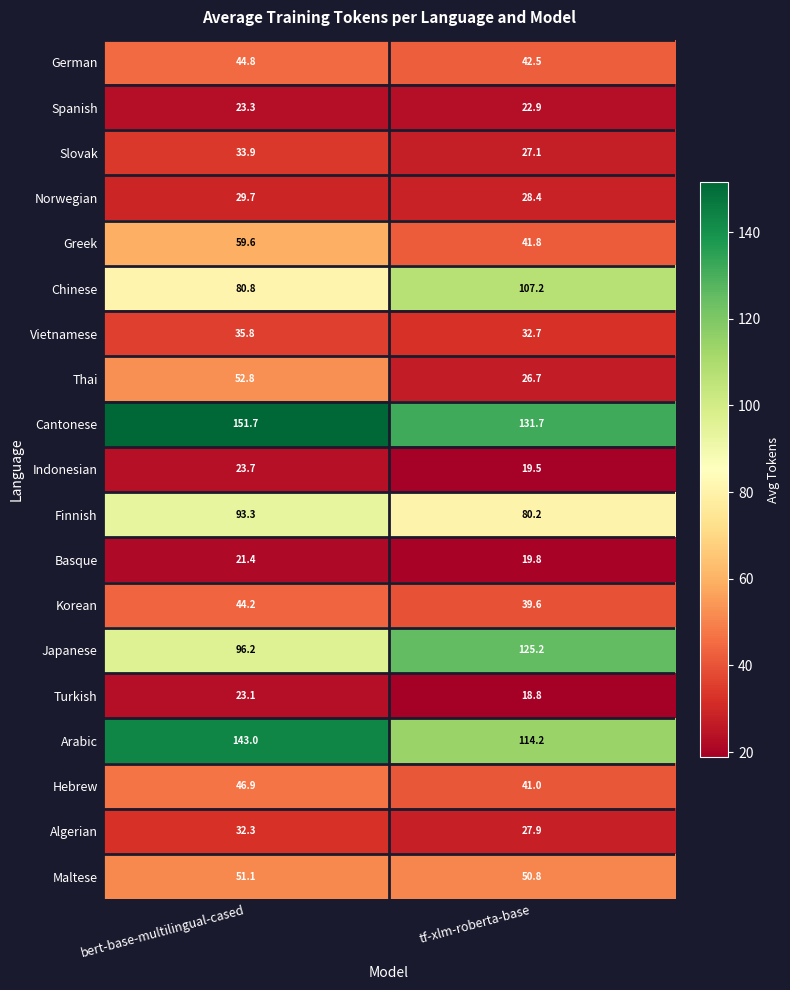

What is the spread (max minus min) of values at tf-xlm-roberta-base?

112.9